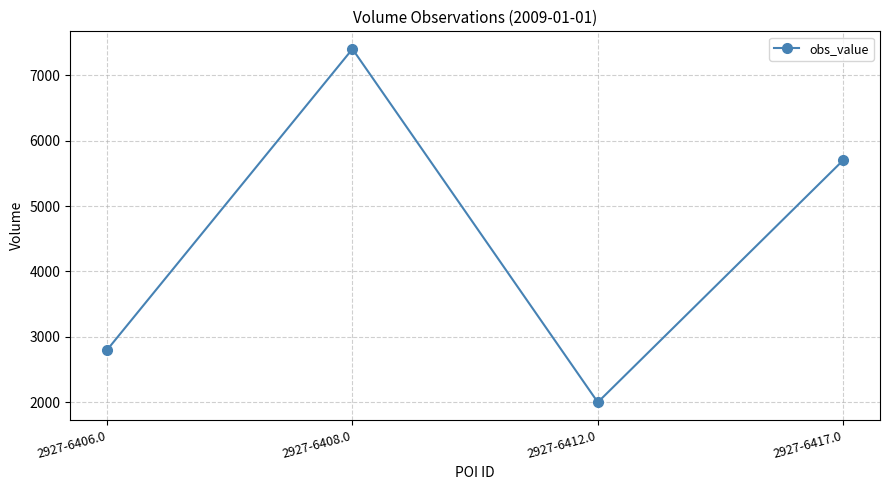

How many points are higher than both their immediate neighbors (excluding endpoints)?

1